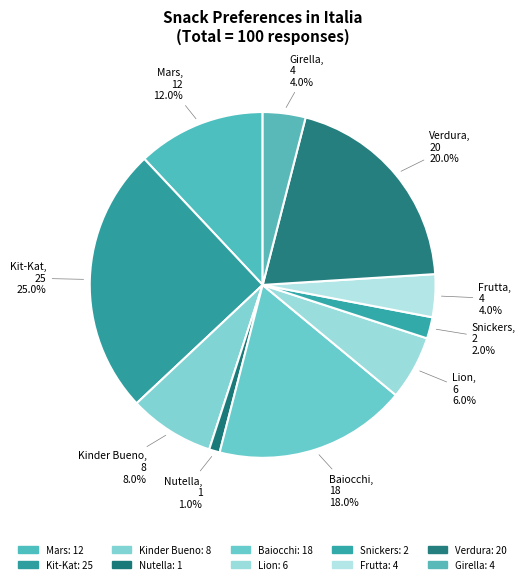

To the nearest percent, what portion does Nutella represent?

1%